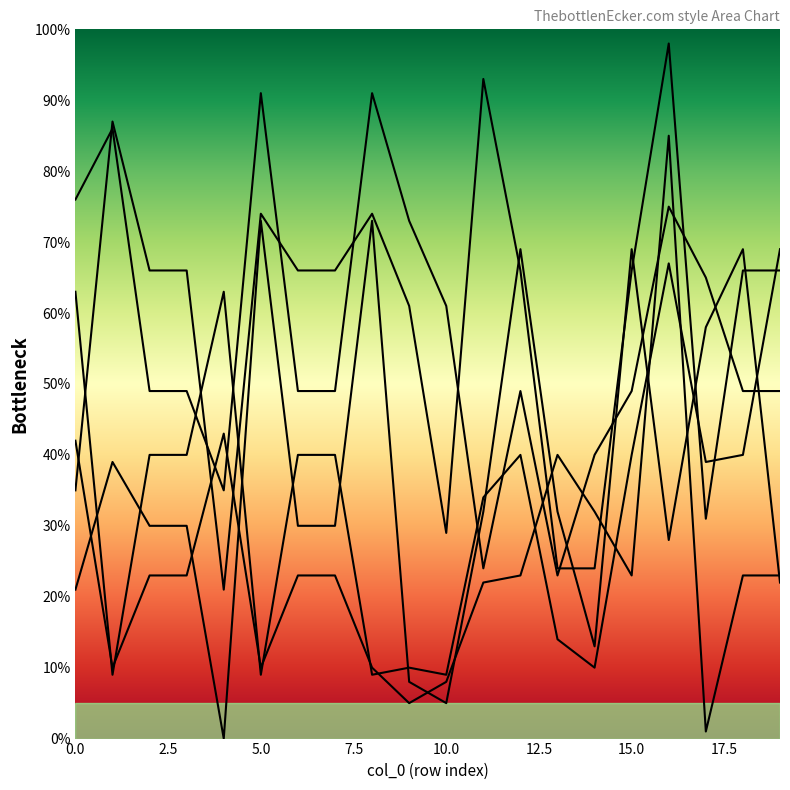

How many lines are shown in the chart?

5